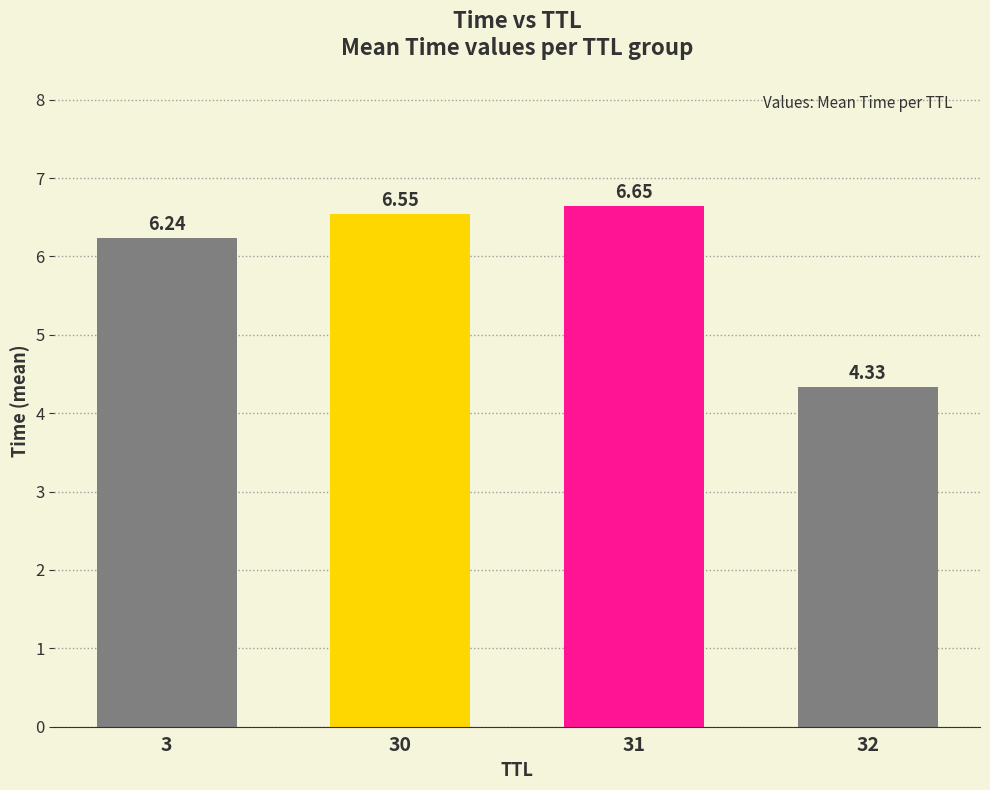

What is the change in value from 3 to 30?

+0.3